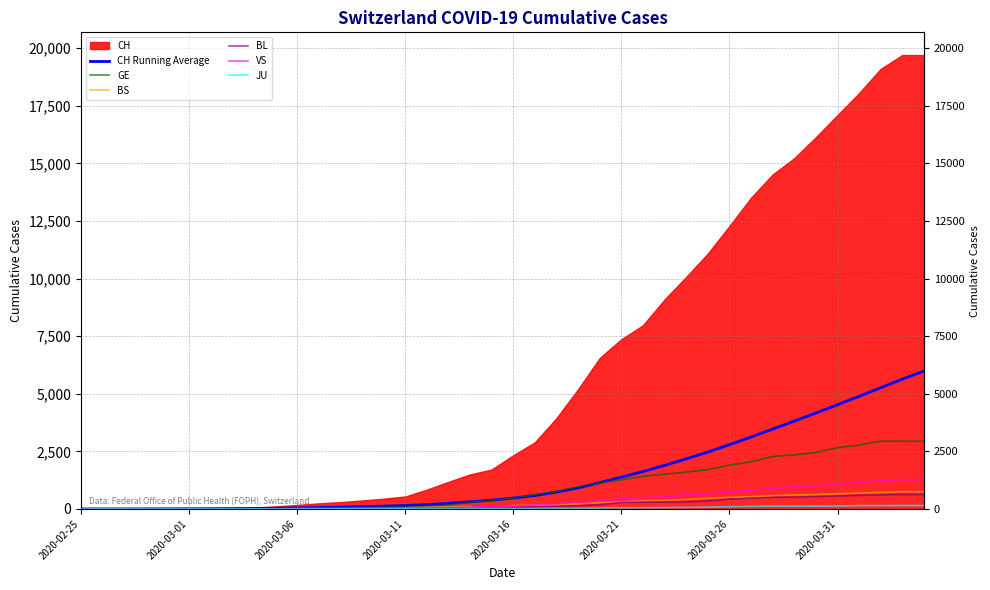

How many values in the BS series are below 144?

20